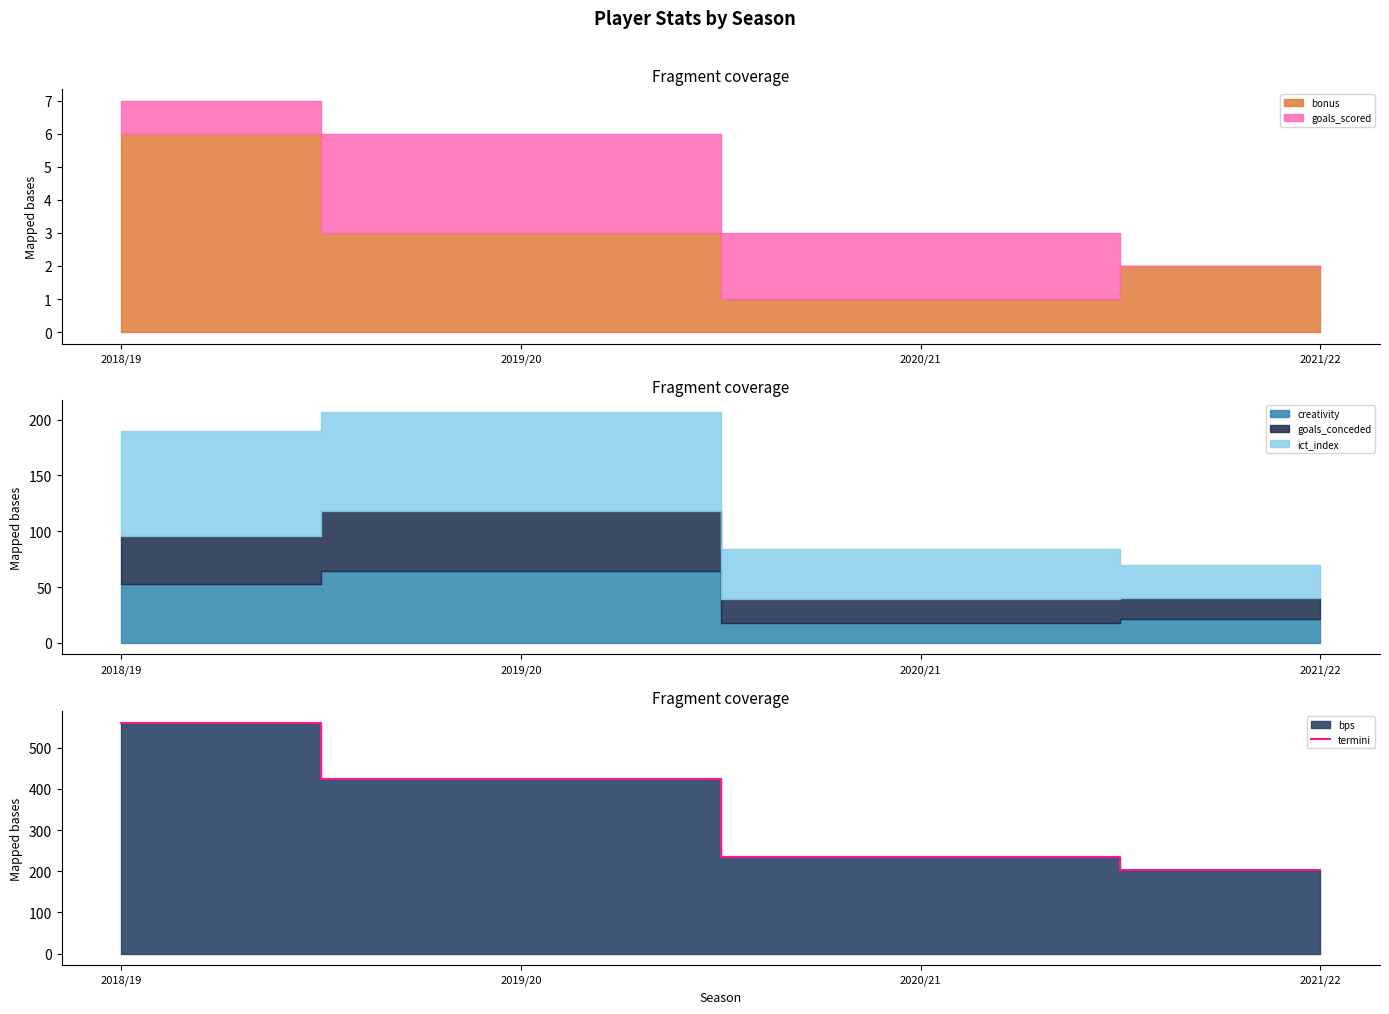

What is the change in value from 2019/20 to 2021/22?

-221